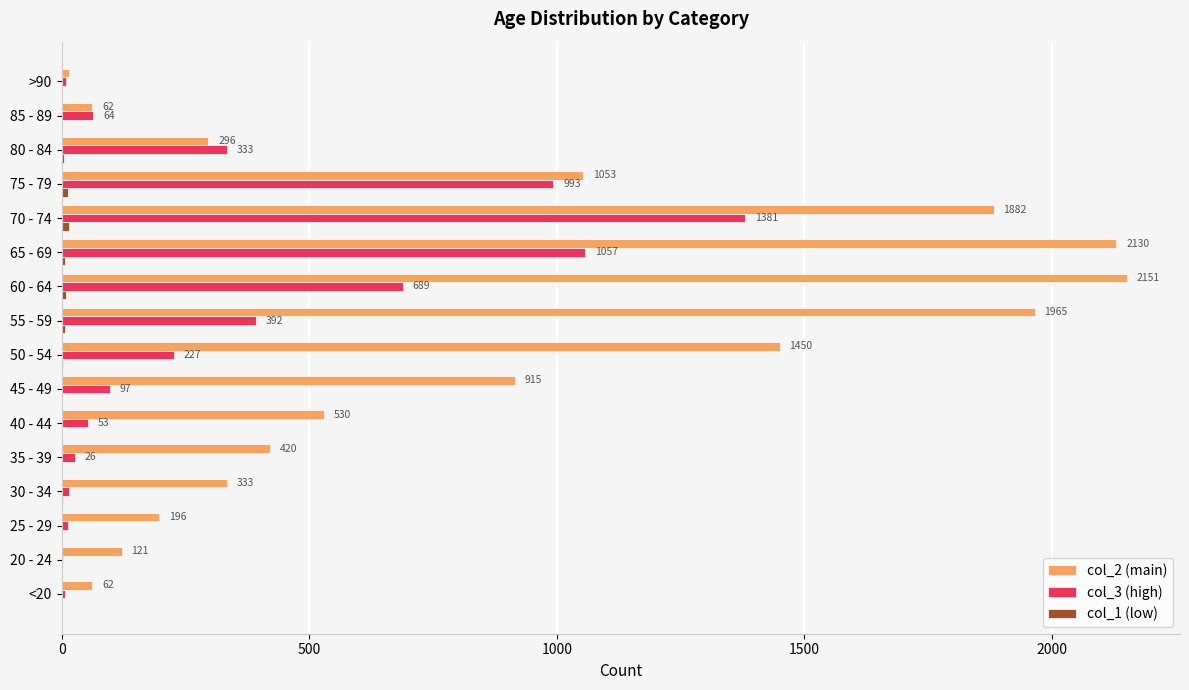

How many categories are shown in the chart?

16